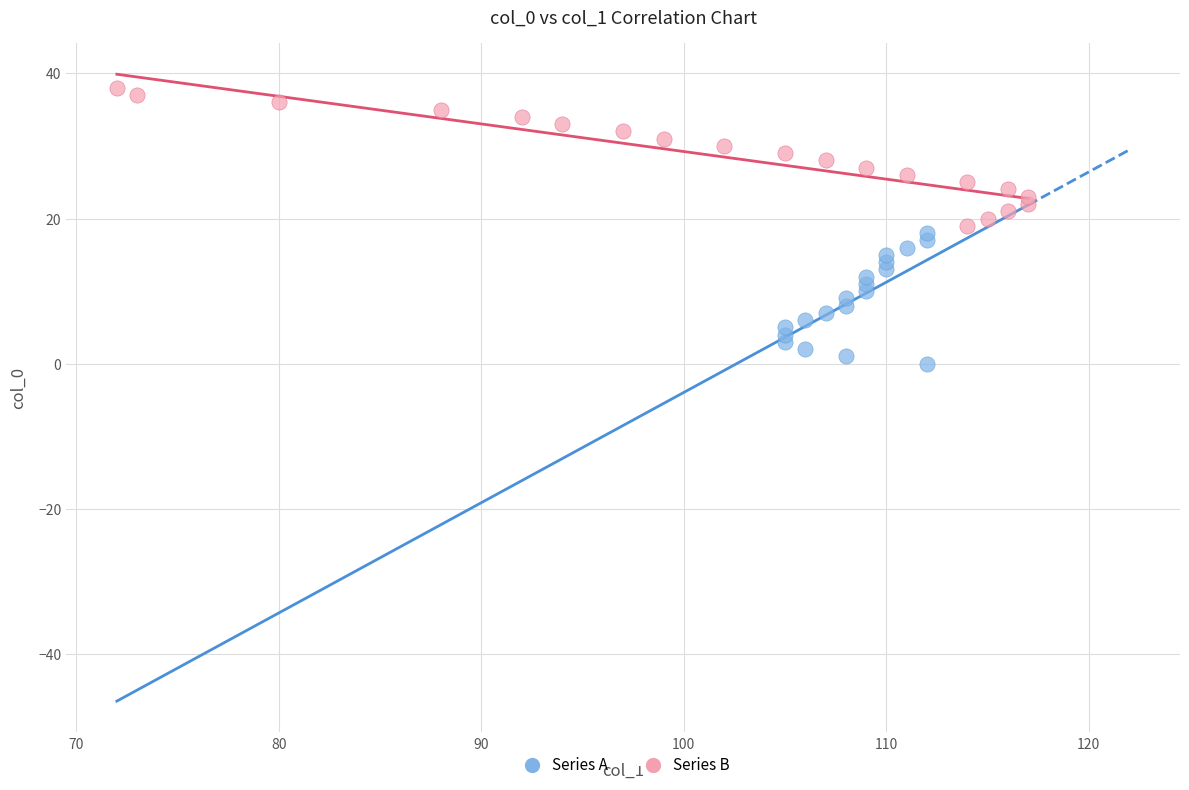

Which series has the widest spread of Y values?

Series B